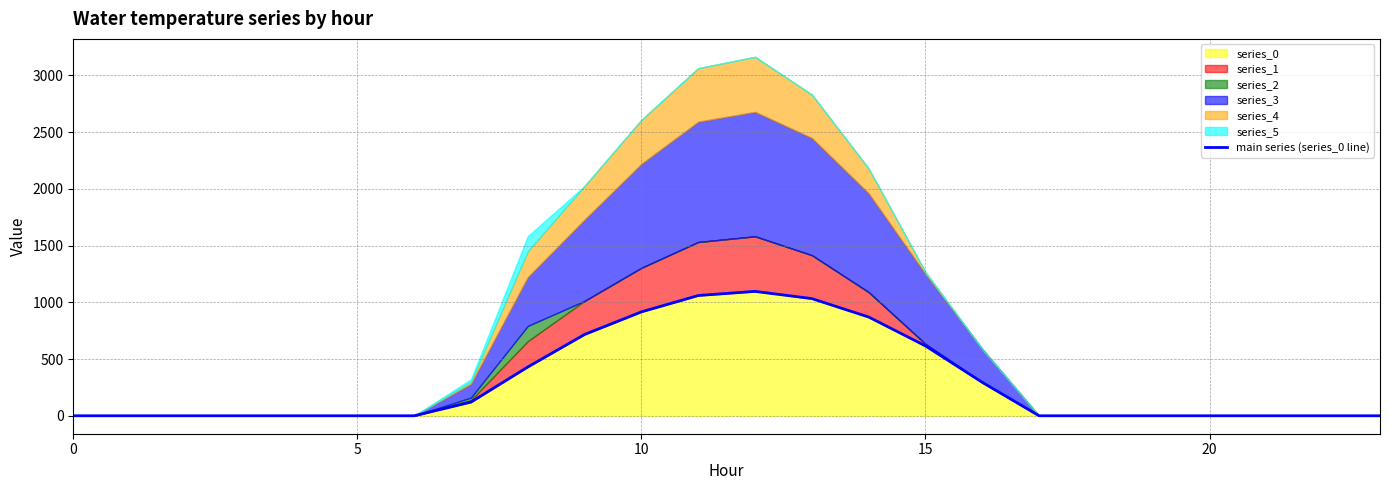

True or false: the data has more than 0 interior local peaks.

True